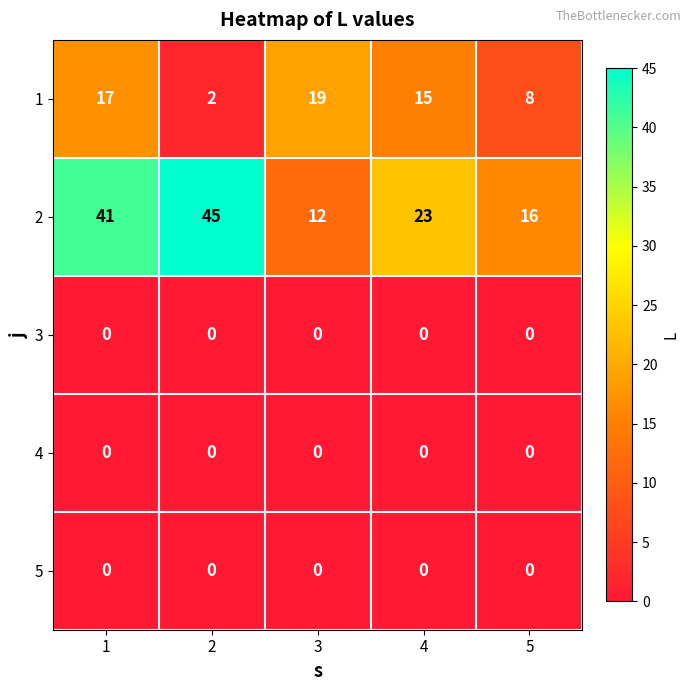

Reading right to left, what are all the values shown in this chart?

1: 5=8	4=15	3=19	2=2	1=17
2: 5=16	4=23	3=12	2=45	1=41
3: 5=0	4=0	3=0	2=0	1=0
4: 5=0	4=0	3=0	2=0	1=0
5: 5=0	4=0	3=0	2=0	1=0